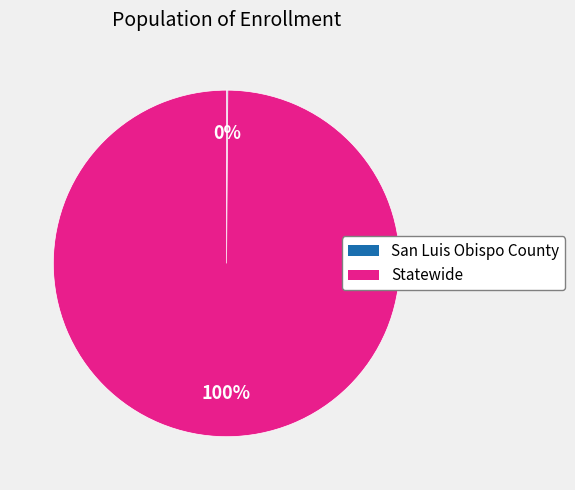

True or false: Statewide accounts for 100% of the total.

True